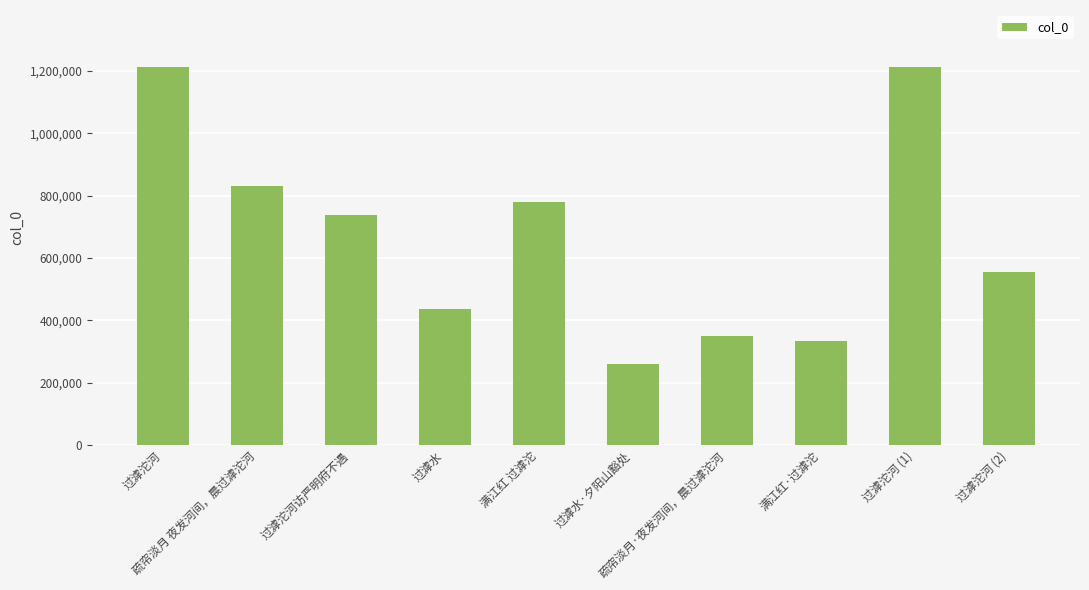

What is the value of the 2nd bar from the left?

831225